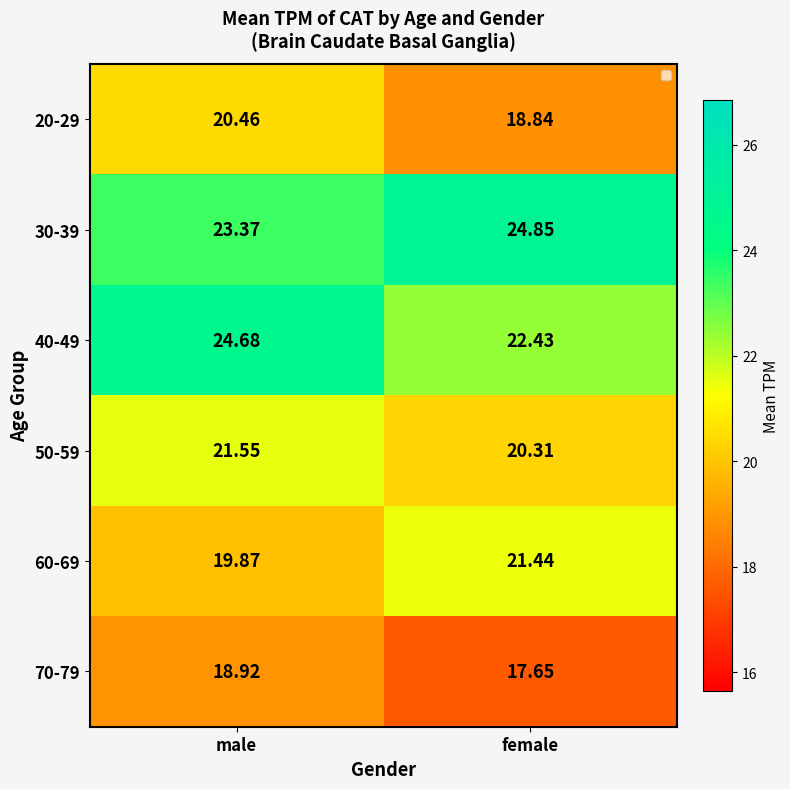

Which series has the largest range (max minus min)?

40-49